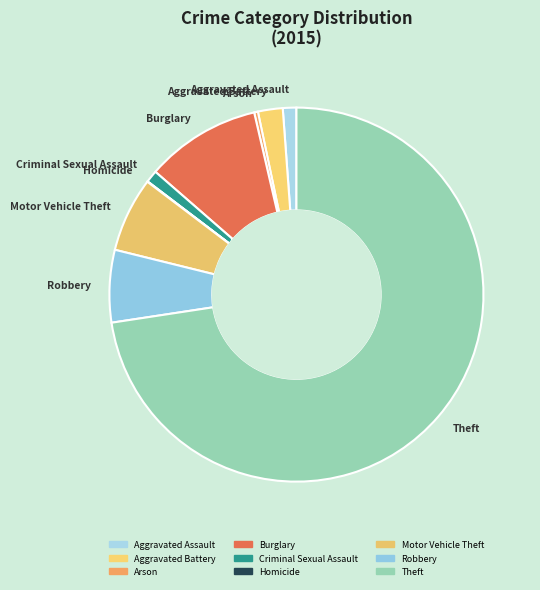

Is the sum of Aggravated Assault and Criminal Sexual Assault greater than half?

No